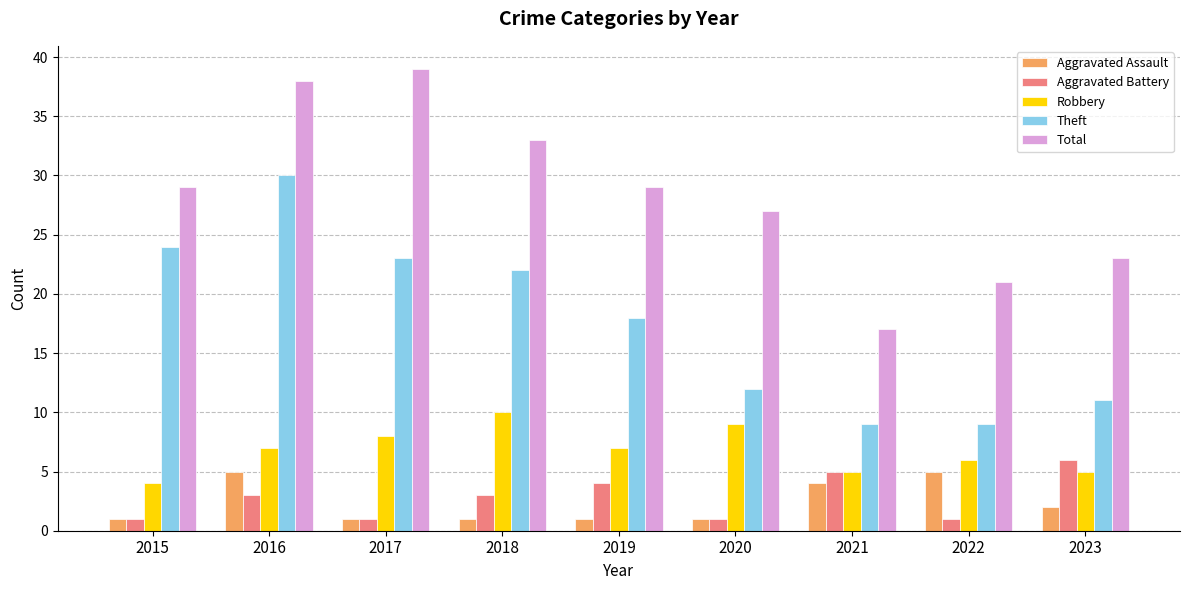

The Theft series shows 9 at 2022. True or false?

True